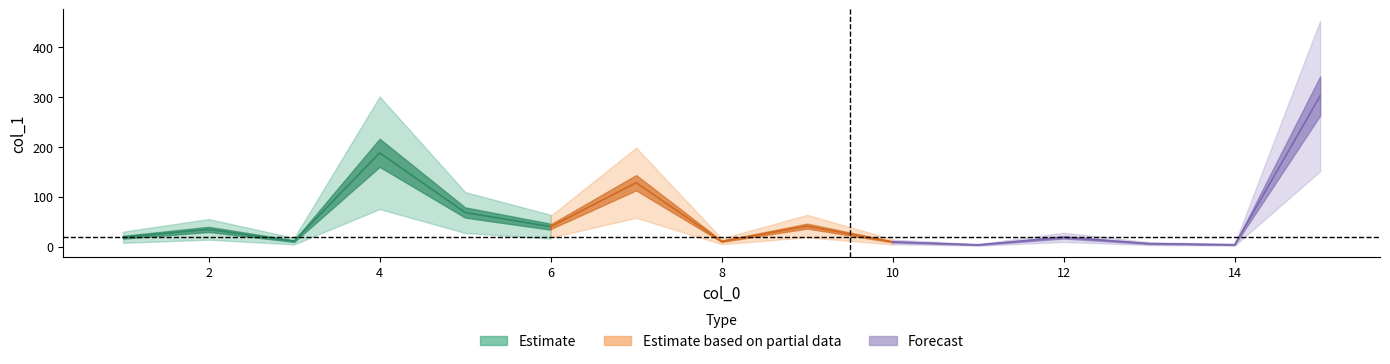

How many values exceed 18?

9